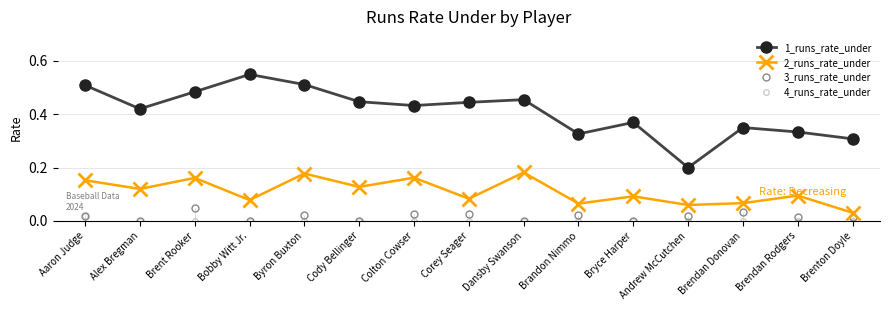

Reading right to left, list all the values displayed in this chart.

1_runs_rate_under: Brenton Doyle=0.3	Brendan Rodgers=0.3	Brendan Donovan=0.3	Andrew McCutchen=0.2	Bryce Harper=0.4	Brandon Nimmo=0.3	Dansby Swanson=0.5	Corey Seager=0.4	Colton Cowser=0.4	Cody Bellinger=0.4	Byron Buxton=0.5	Bobby Witt Jr.=0.5	Brent Rooker=0.5	Alex Bregman=0.4	Aaron Judge=0.5
2_runs_rate_under: Brenton Doyle=0.0	Brendan Rodgers=0.1	Brendan Donovan=0.1	Andrew McCutchen=0.1	Bryce Harper=0.1	Brandon Nimmo=0.1	Dansby Swanson=0.2	Corey Seager=0.1	Colton Cowser=0.2	Cody Bellinger=0.1	Byron Buxton=0.2	Bobby Witt Jr.=0.1	Brent Rooker=0.2	Alex Bregman=0.1	Aaron Judge=0.2
3_runs_rate_under: Brenton Doyle=0.0	Brendan Rodgers=0.0	Brendan Donovan=0.0	Andrew McCutchen=0.0	Bryce Harper=0.0	Brandon Nimmo=0.0	Dansby Swanson=0.0	Corey Seager=0.0	Colton Cowser=0.0	Cody Bellinger=0.0	Byron Buxton=0.0	Bobby Witt Jr.=0.0	Brent Rooker=0.0	Alex Bregman=0.0	Aaron Judge=0.0
4_runs_rate_under: Brenton Doyle=0.0	Brendan Rodgers=0.0	Brendan Donovan=0.0	Andrew McCutchen=0.0	Bryce Harper=0.0	Brandon Nimmo=0.0	Dansby Swanson=0.0	Corey Seager=0.0	Colton Cowser=0.0	Cody Bellinger=0.0	Byron Buxton=0.0	Bobby Witt Jr.=0.0	Brent Rooker=0.0	Alex Bregman=0.0	Aaron Judge=0.0